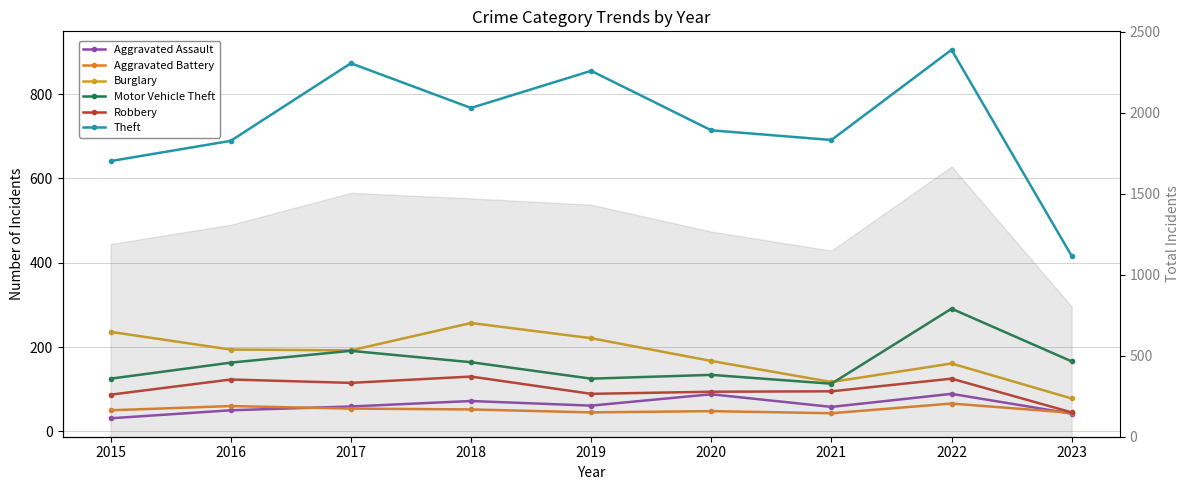

Where is the first local maximum for Theft?

2017